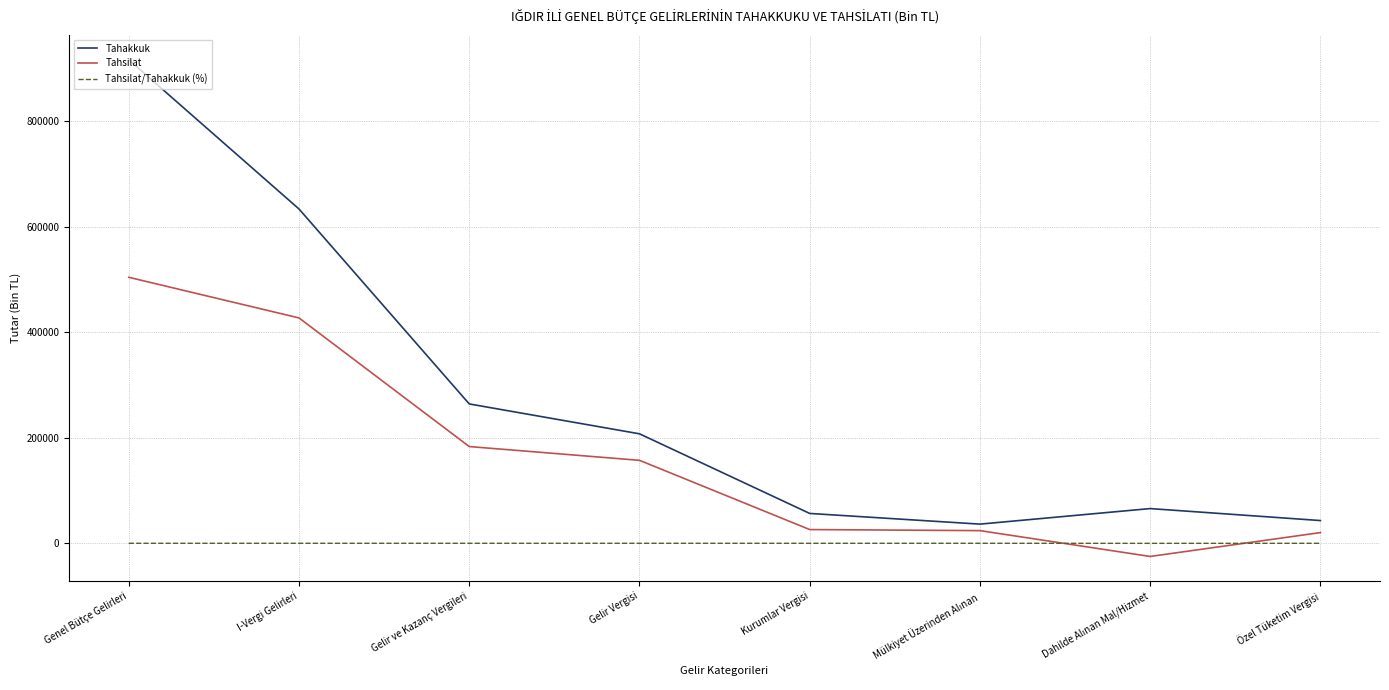

True or false: Tahakkuk and Tahsilat/Tahakkuk (%) cross at least once.

False